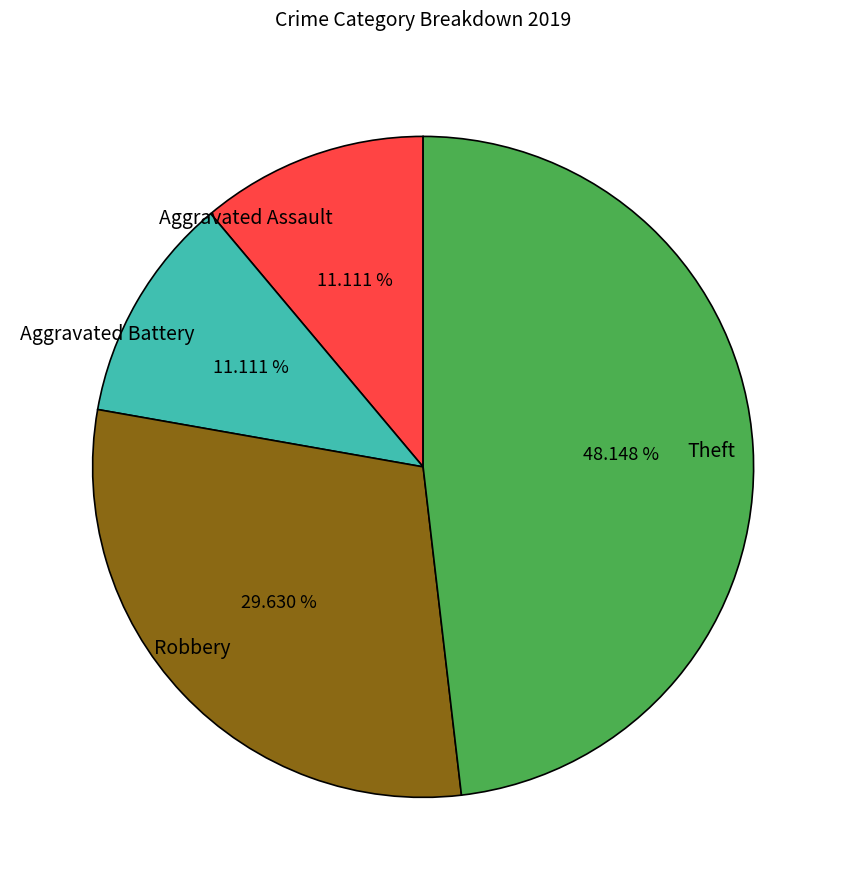

Which has a higher value, Theft or Robbery?

Theft